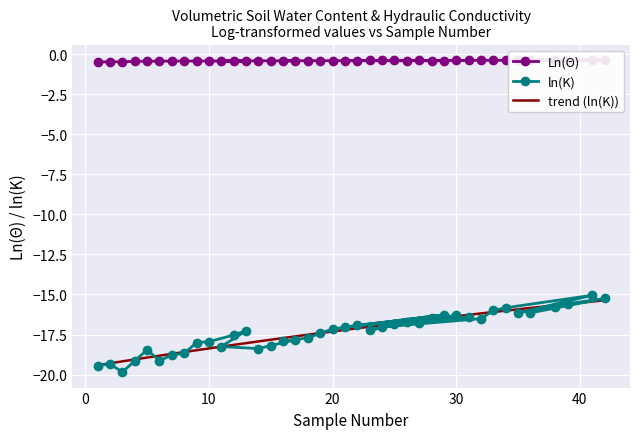

Rank the series by their maximum value, from lowest to highest.

ln(K), Ln(Theta)